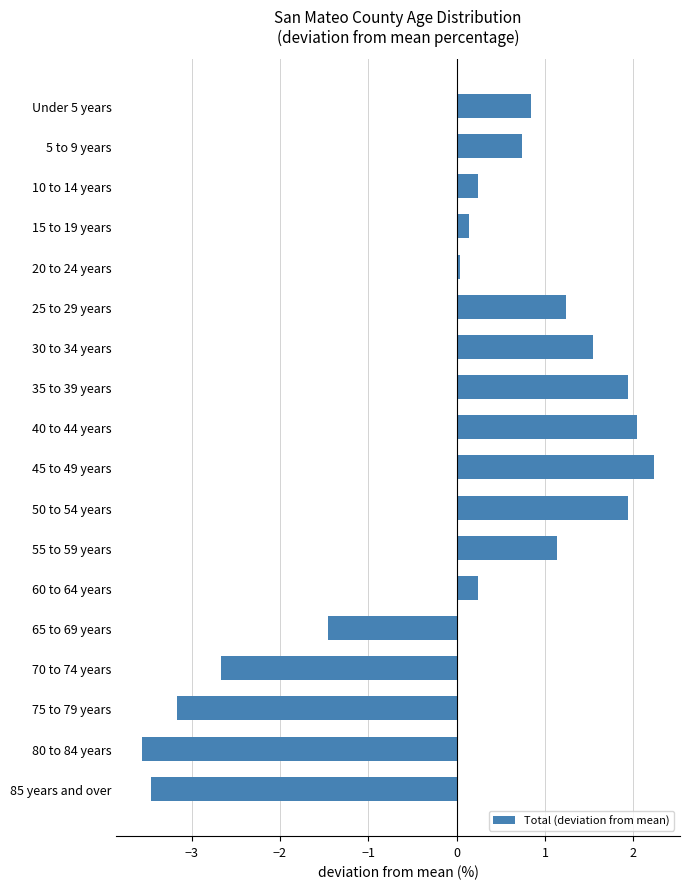

Are the bars grouped side by side (vs. stacked)?

No